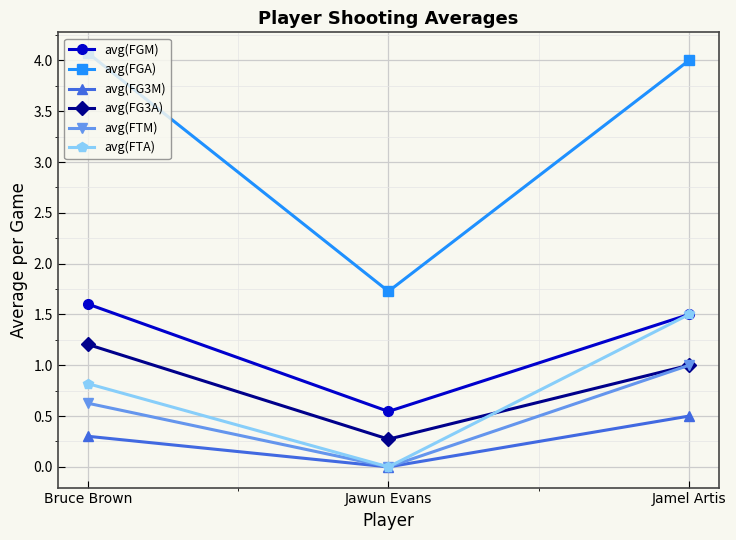

True or false: avg(FTA) has a value of 1.5 at Jamel Artis.

True